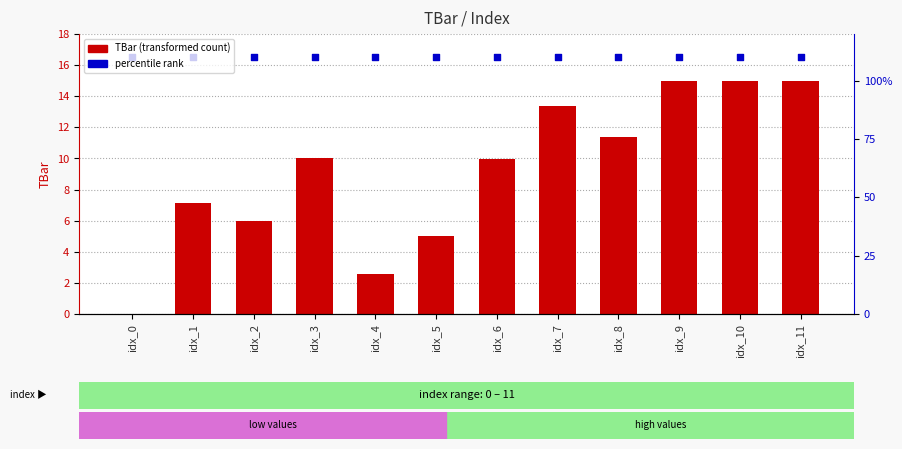

At how many categories does at least one series exceed 3?

12